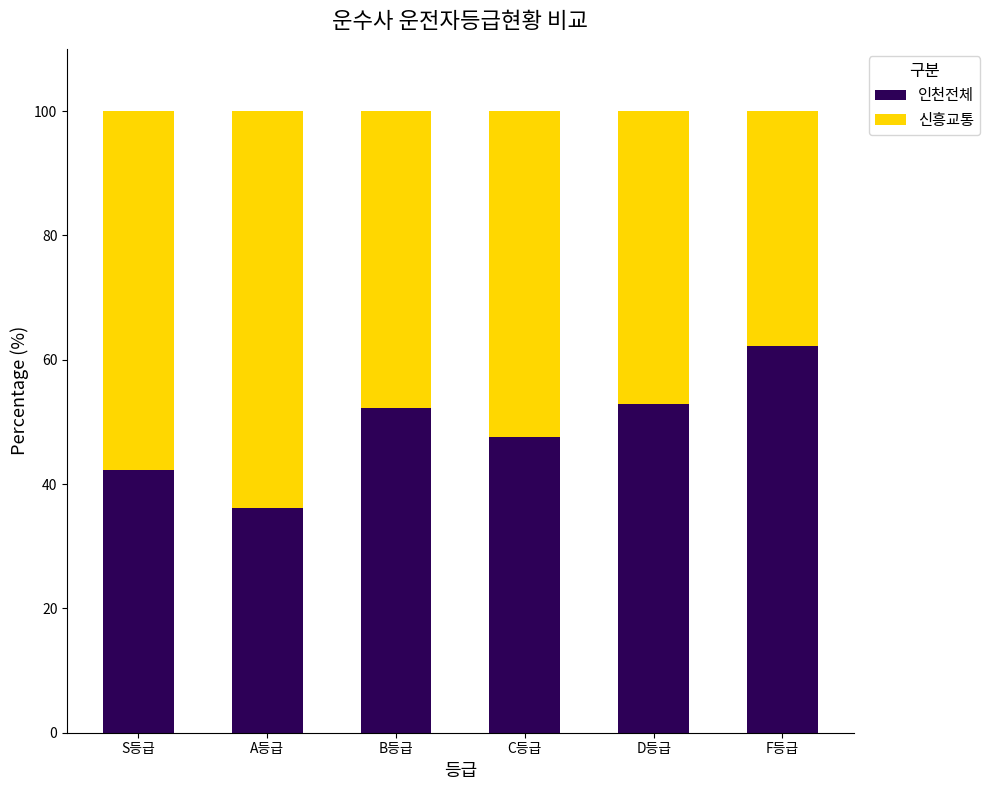

Reading left to right, transcribe the values for 인천전체.

S등급=42.3	A등급=36.2	B등급=52.2	C등급=47.6	D등급=52.8	F등급=62.3